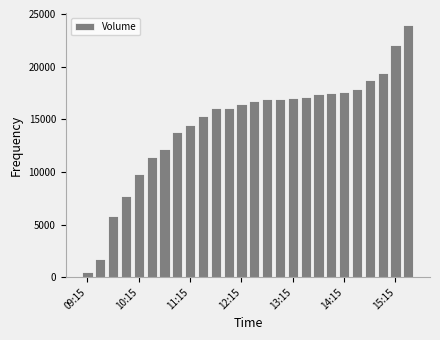

What is the maximum value shown in the chart?

23915